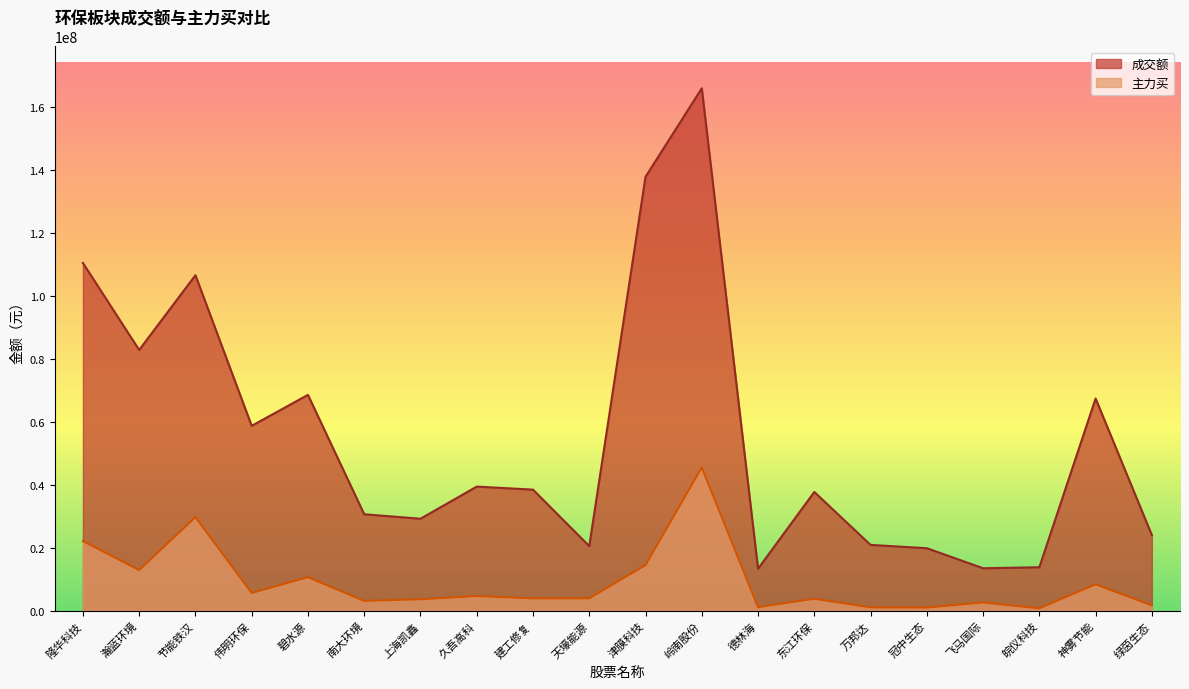

The 成交额 series shows 6337740 at 南大环境. True or false?

False